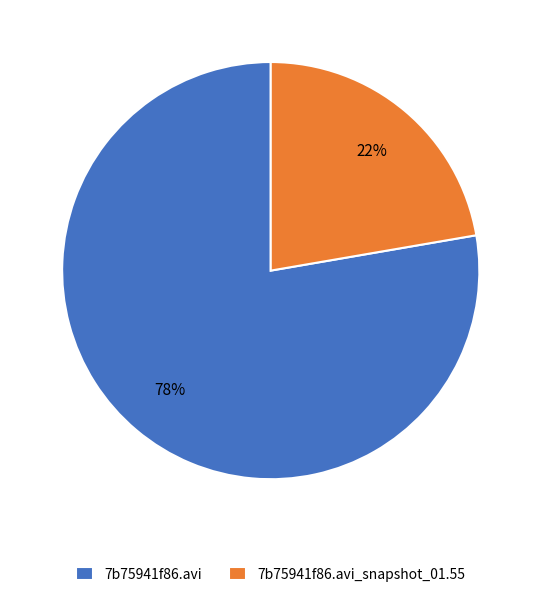

Is 7b75941f86.avi_snapshot_01.55 the majority of the pie?

No